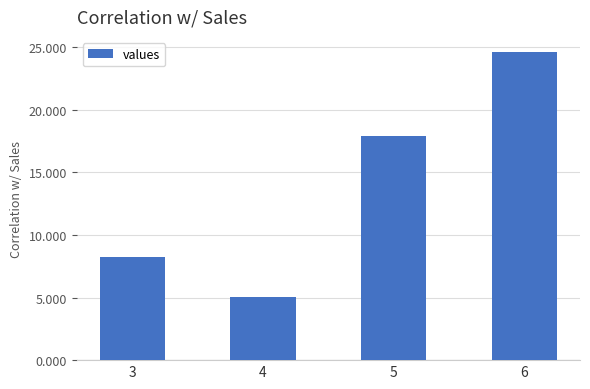

What is the value of the 4th bar from the left?

24.6